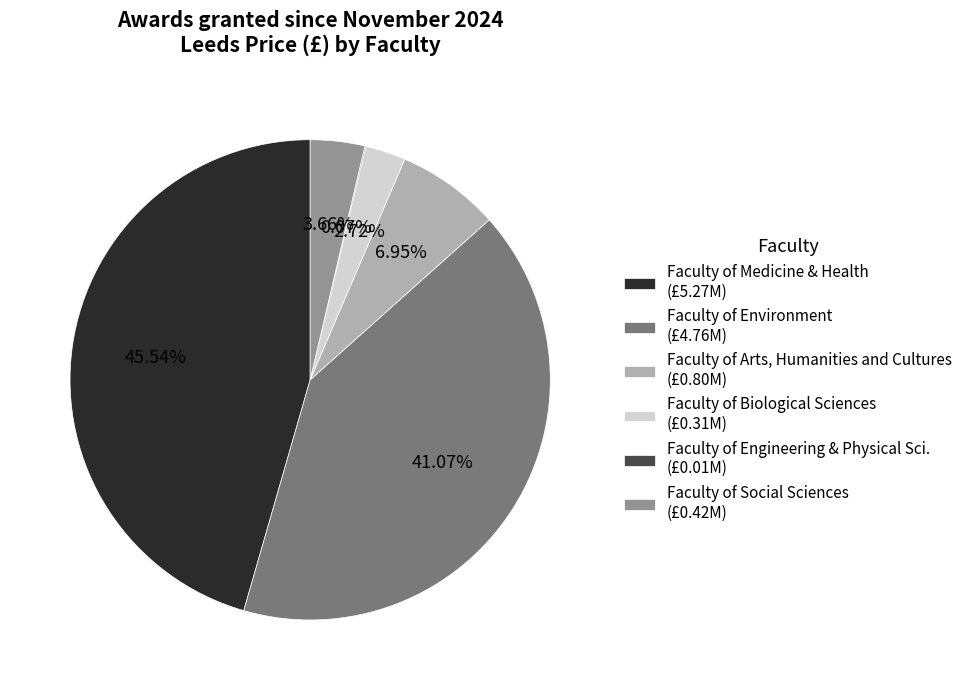

Is the sum of Faculty of Arts, Humanities and Cultures and Faculty of Social Sciences greater than half?

No